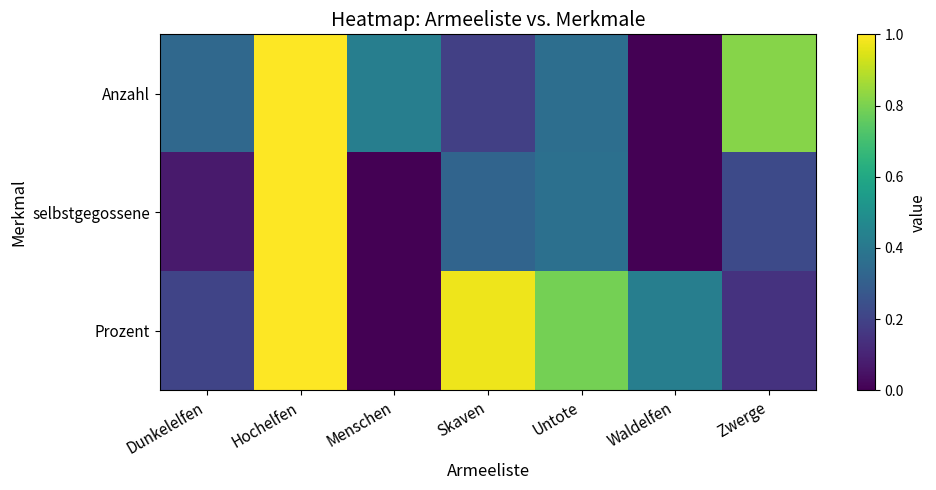

Which series has the largest total across all categories?

Prozent